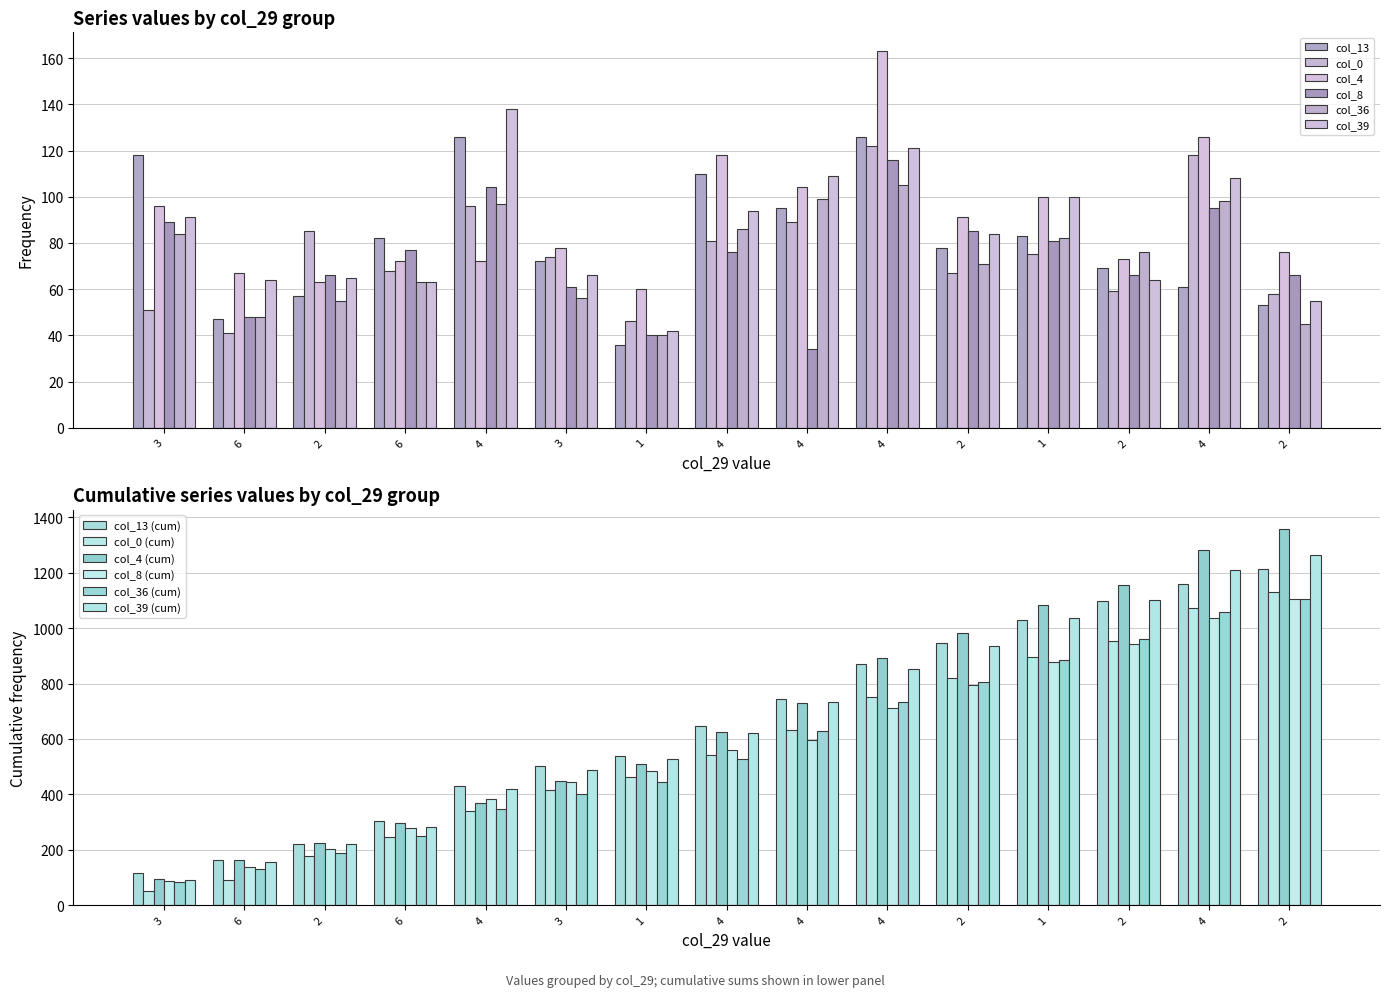

Which series has the largest total across all categories?

col_4